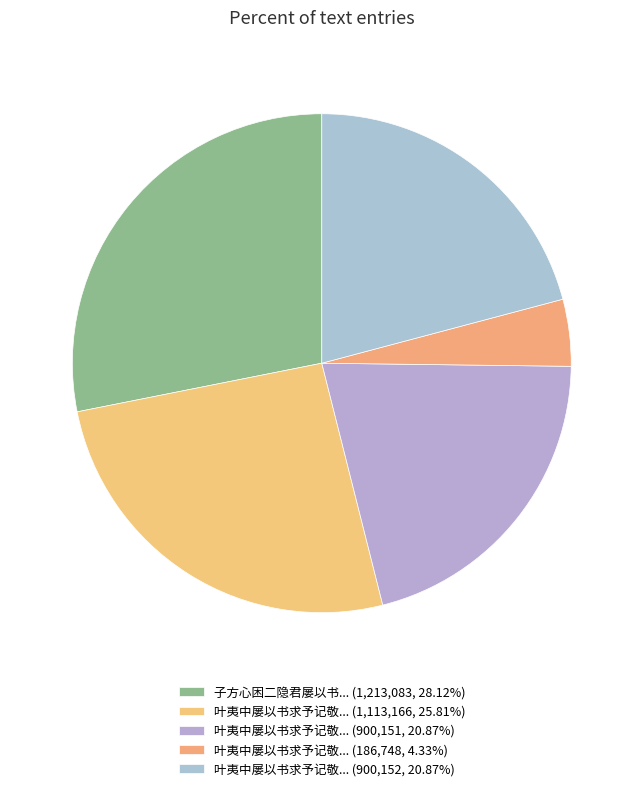

Does any single category account for the majority?

No